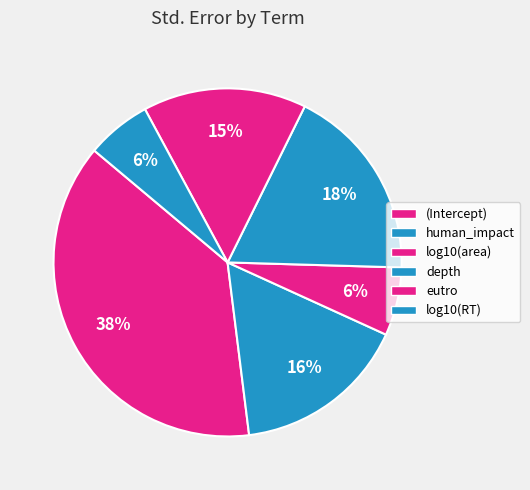

To the nearest percent, what is the difference between the largest and smallest slice percentages?

32%